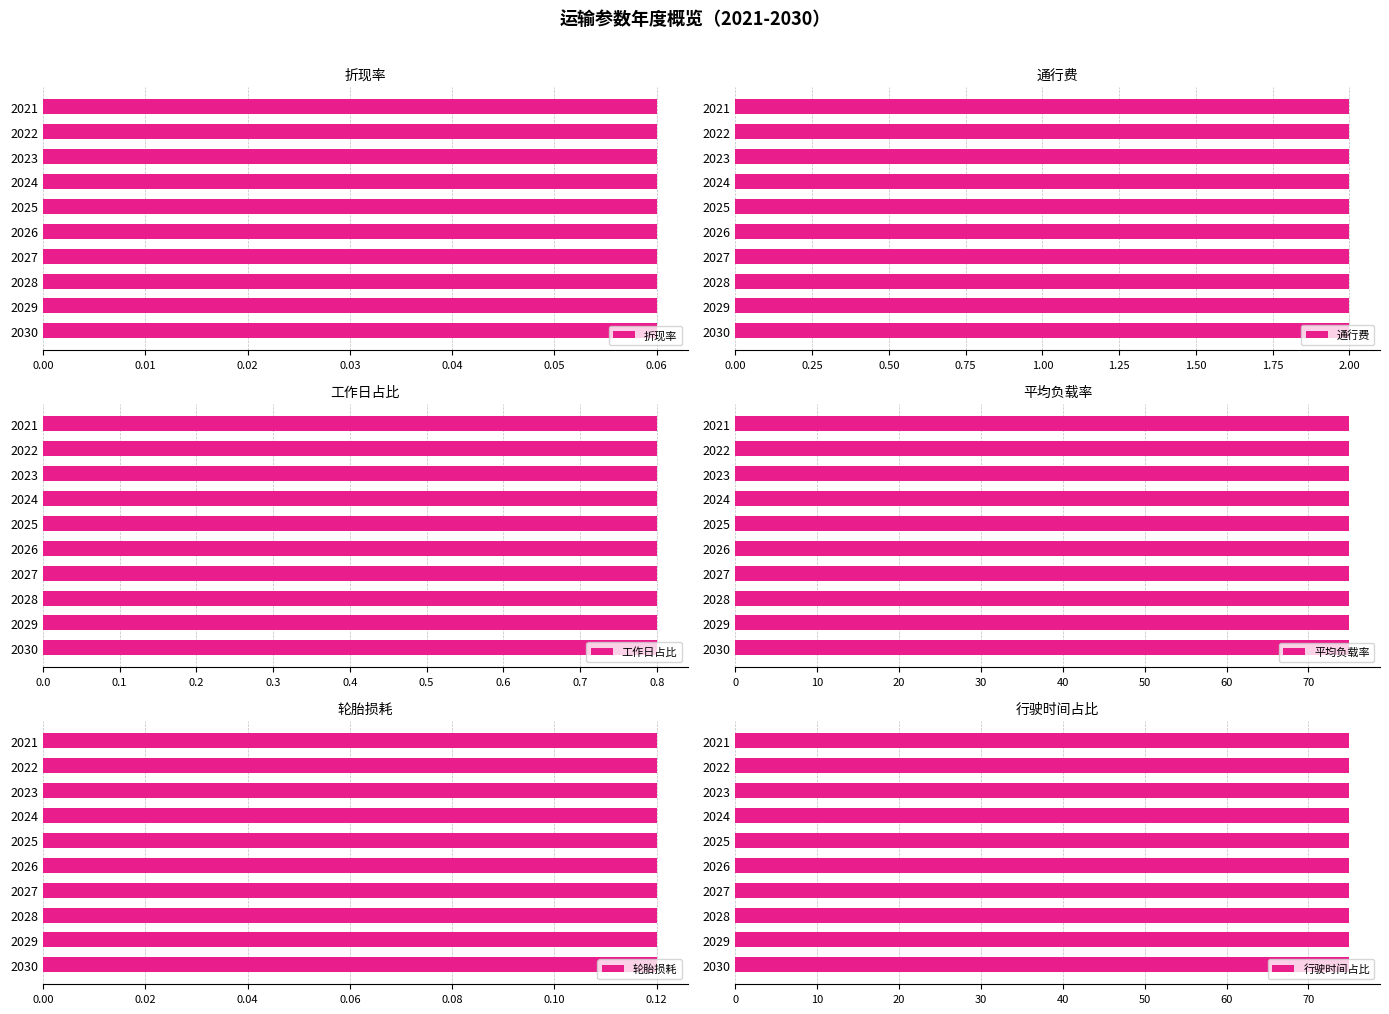

Which series has the widest spread of values?

折现率